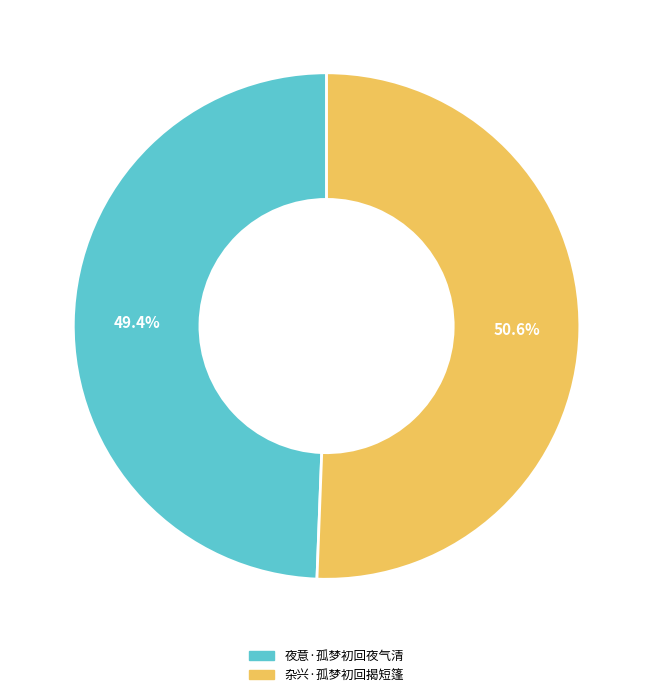

Rank the categories by value from lowest to highest.

夜意·孤梦初回夜气清, 杂兴·孤梦初回揭短篷